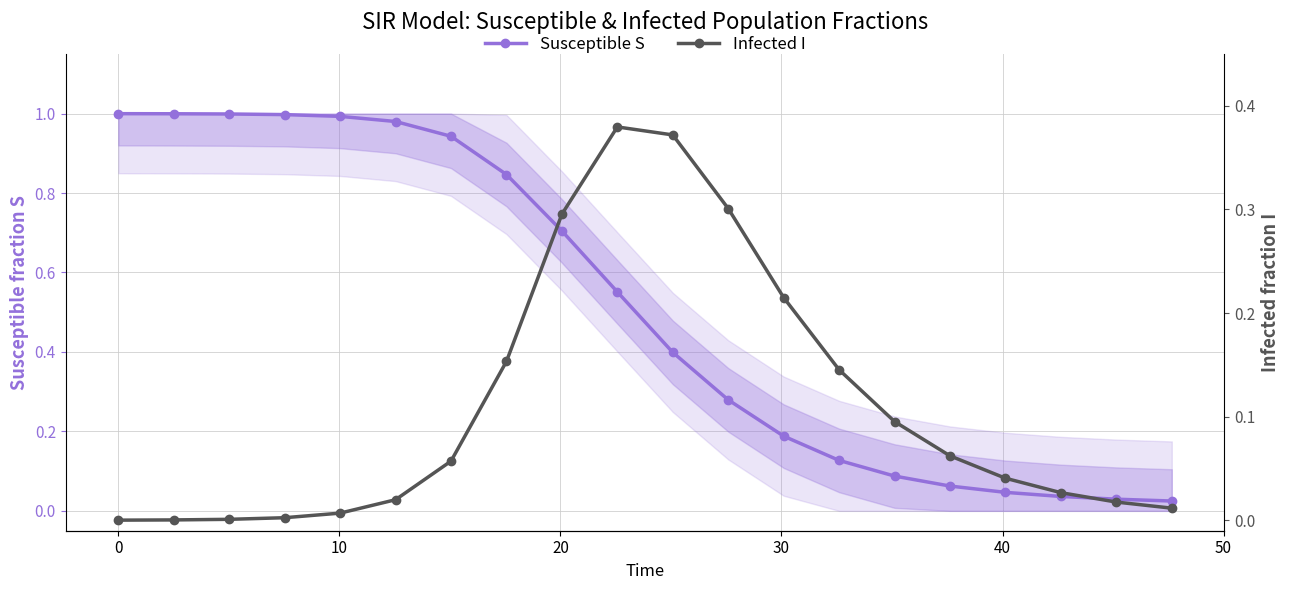

What is the average value of the Infected I series?

0.1